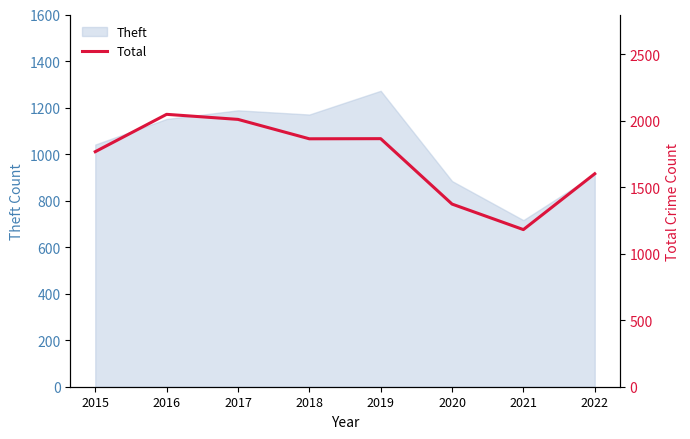

At which category does the chart reach its peak across all series?

2016